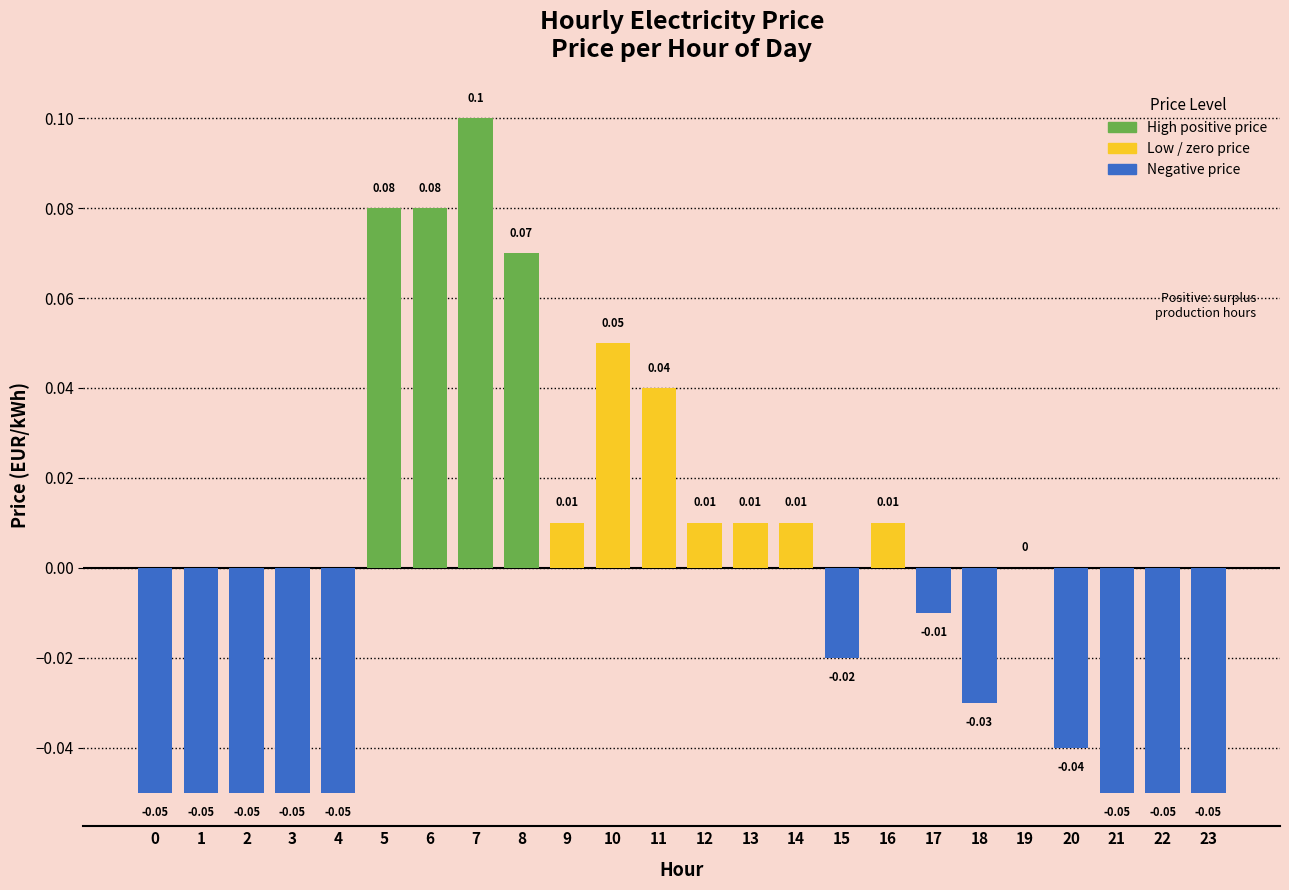

How many data points does each series have?

24